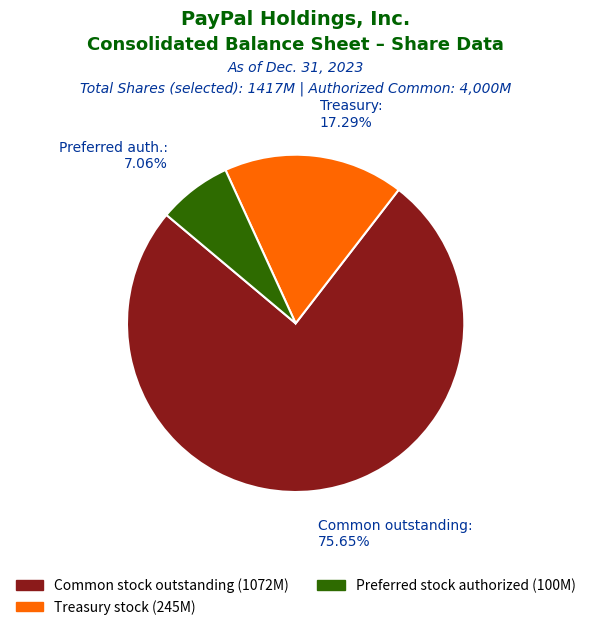

Does any single category account for the majority?

Yes